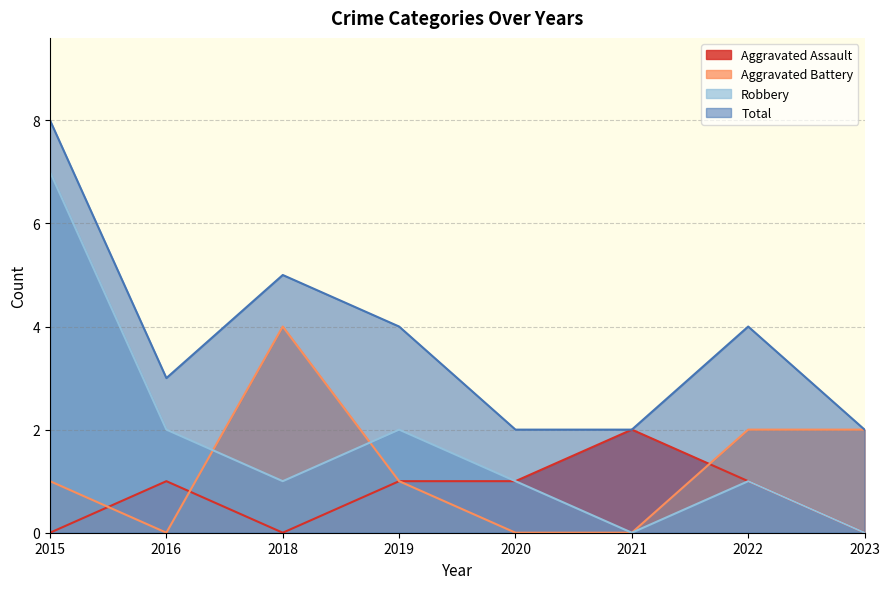

What are all the series names shown in the legend?

Aggravated Assault, Aggravated Battery, Robbery, Total